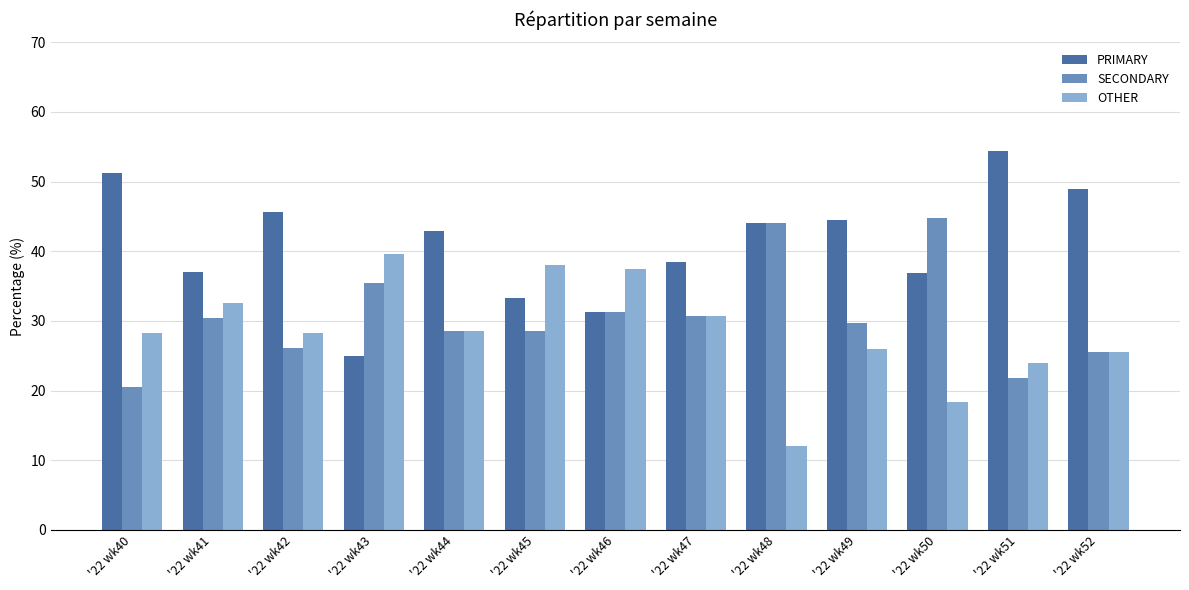

What is the difference between the PRIMARY values at '22 wk40 and '22 wk42?

5.6